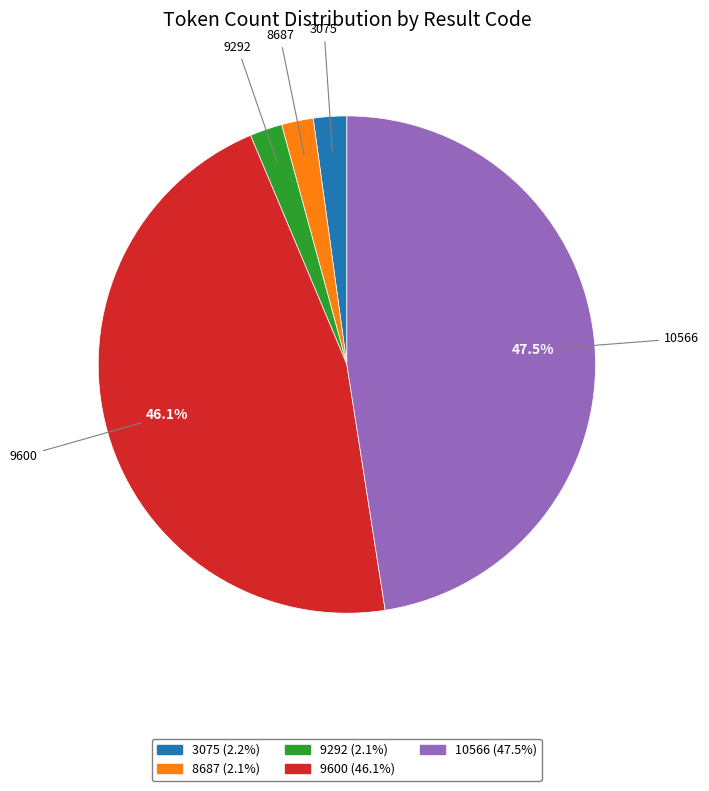

To the nearest percent, what is the average slice percentage?

20%